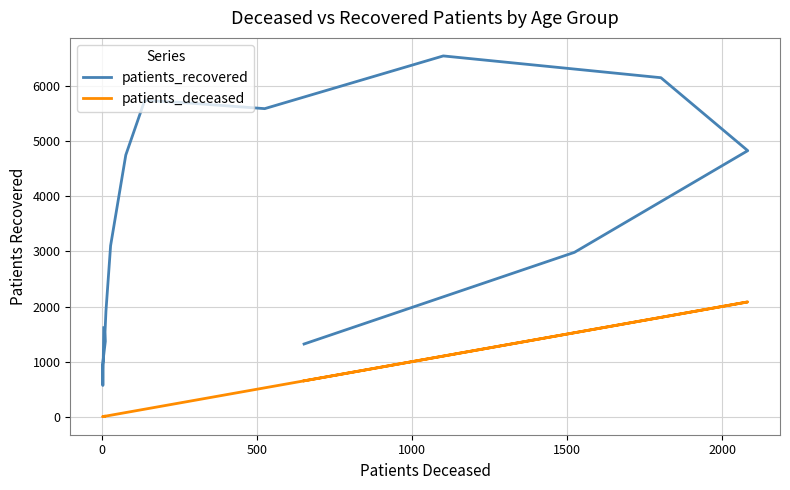

Rank the series at 1000 from highest to lowest value.

patients_recovered, patients_deceased